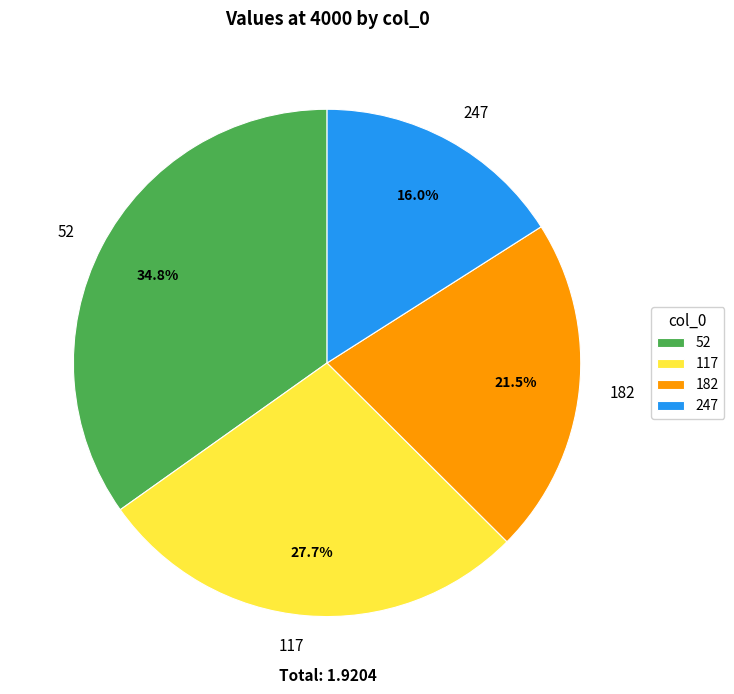

Is 52 the majority of the pie?

No